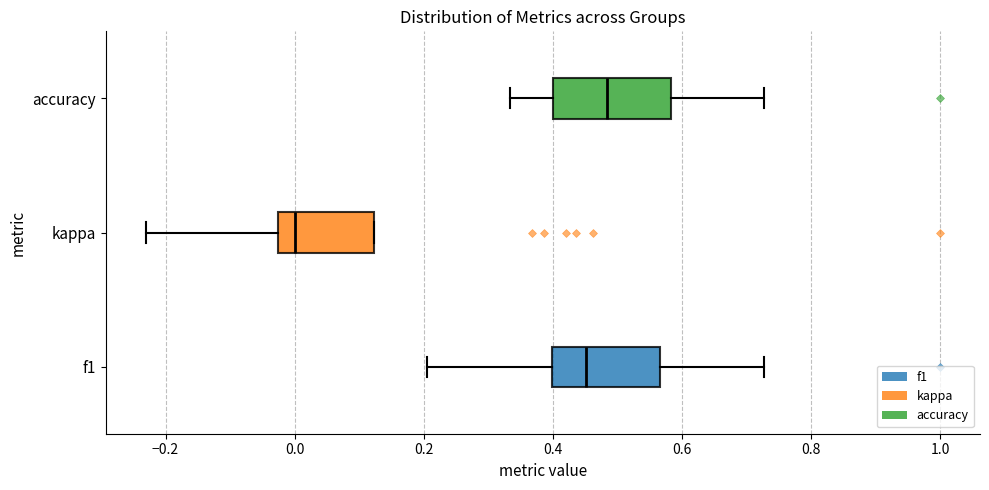

Reading bottom to top, read every box against the x-axis: the position of its median line, the range the box covers, and the ends of its whiskers. The values are not printed on the chart, so give them approximately, as read against the axis.

f1: median 0.46, box 0.40 to 0.56, whiskers 0.20 to 0.72
kappa: median 0.00, box -0.02 to 0.12, whiskers -0.24 to 0.12
accuracy: median 0.48, box 0.40 to 0.58, whiskers 0.34 to 0.72